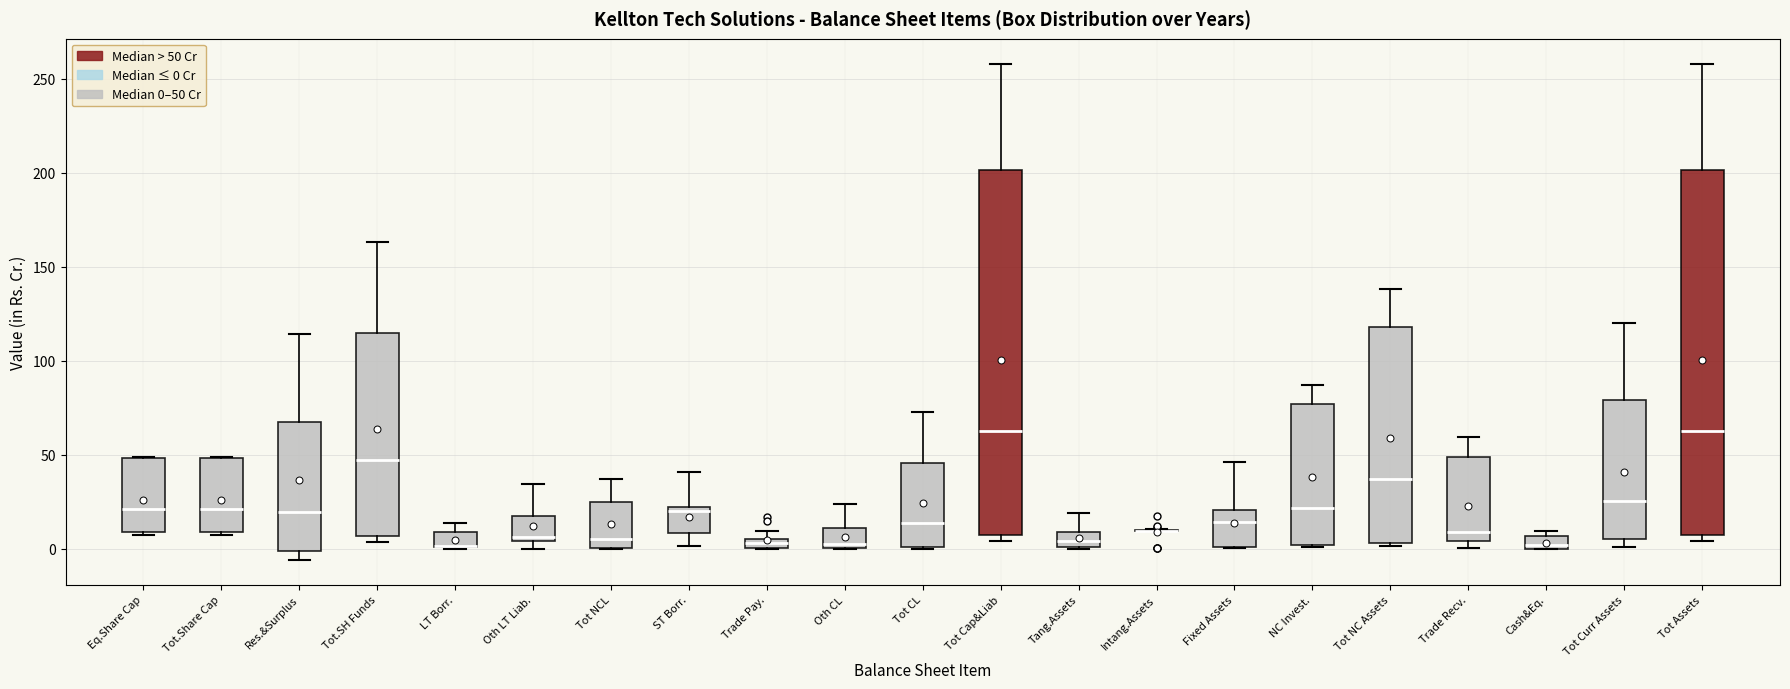

Where is the lower edge of the box for NC Invest. on the y-axis? The values are not printed on the chart, so give them approximately, as read against the axis.

0